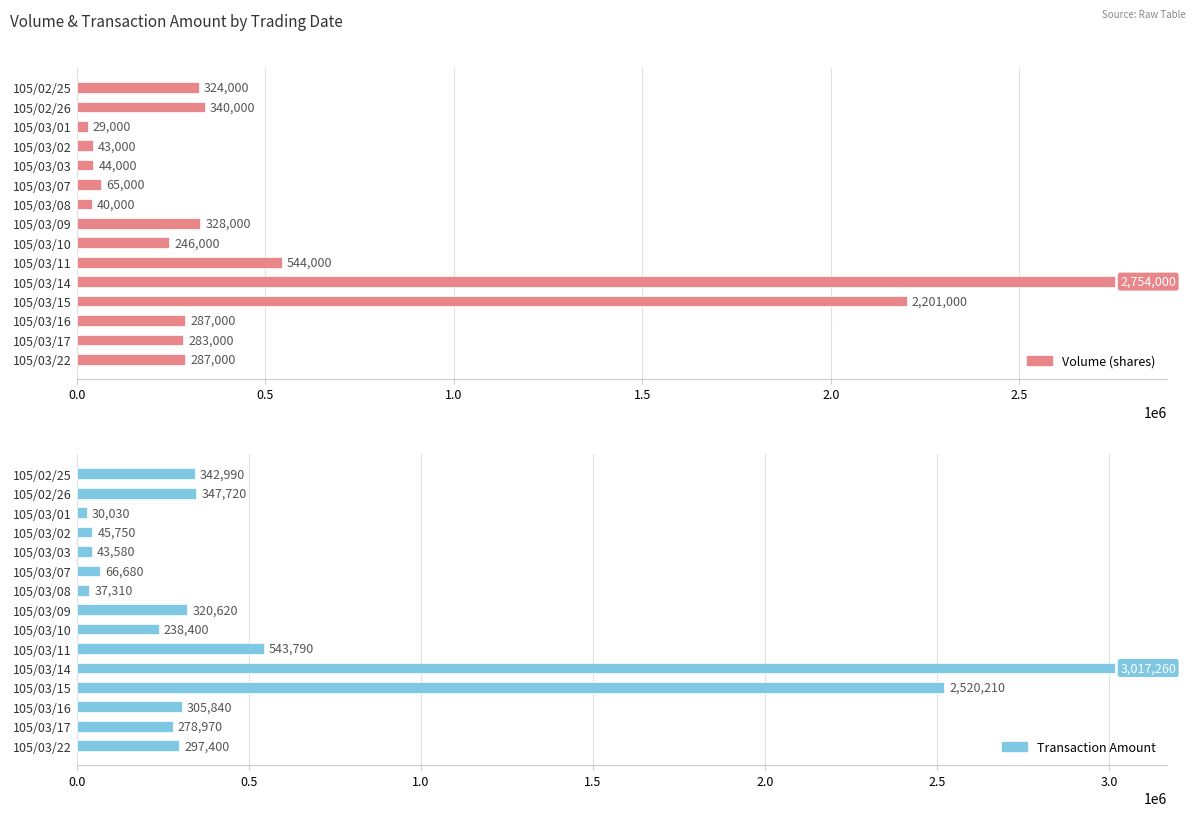

Reading right to left, what are all the values shown in this chart?

Volume (shares): 287000	283000	287000	2201000	2754000	544000	246000	328000	40000	65000	44000	43000	29000	340000	324000
Transaction Amount: 297400	278970	305840	2520210	3017260	543790	238400	320620	37310	66680	43580	45750	30030	347720	342990